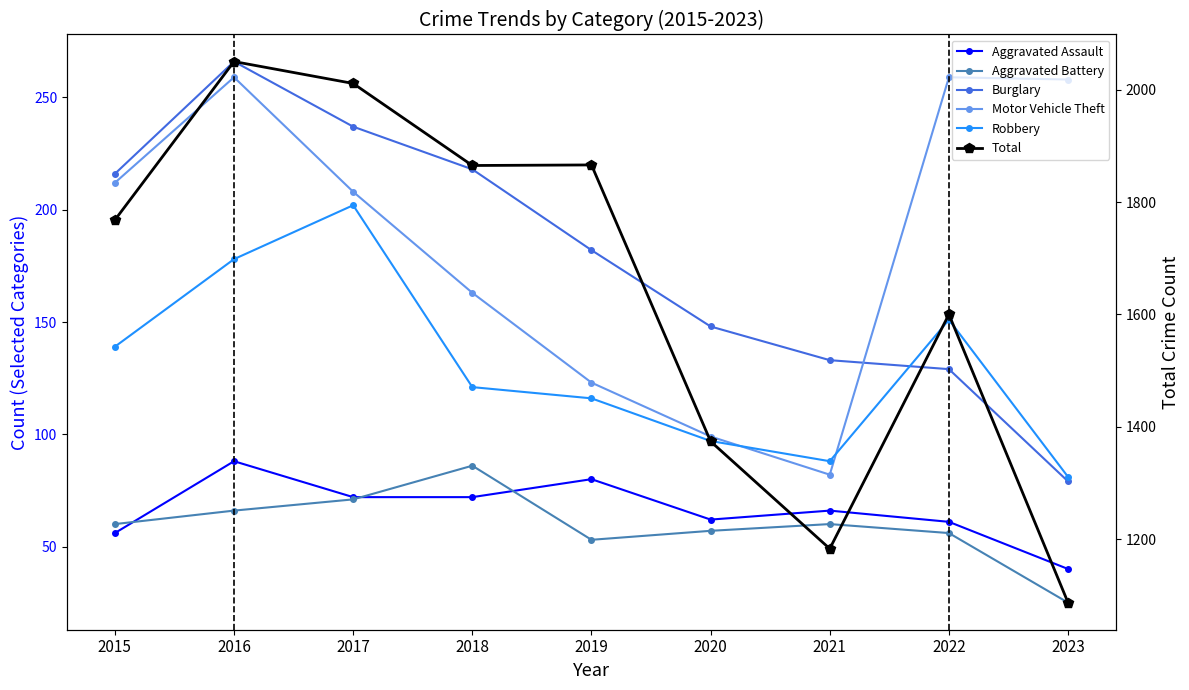

What is the sum of all Aggravated Battery values?

534